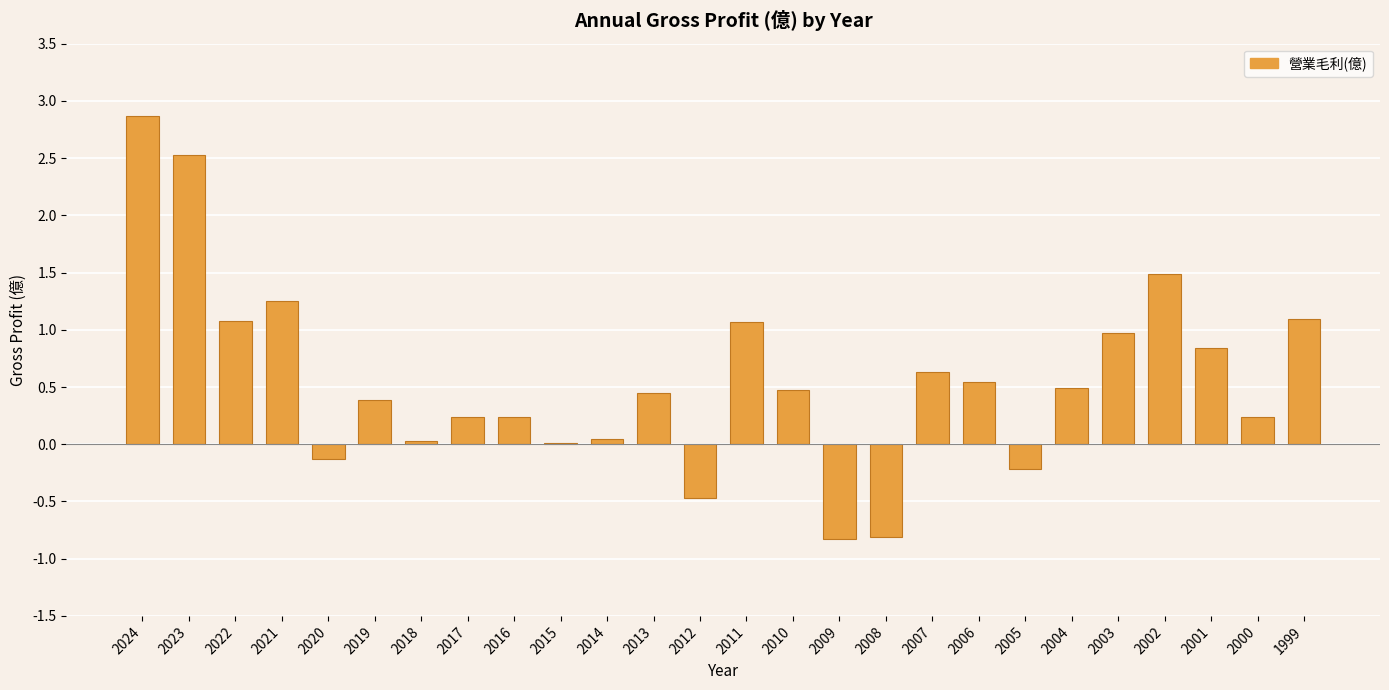

What is the sum of all values?

14.5